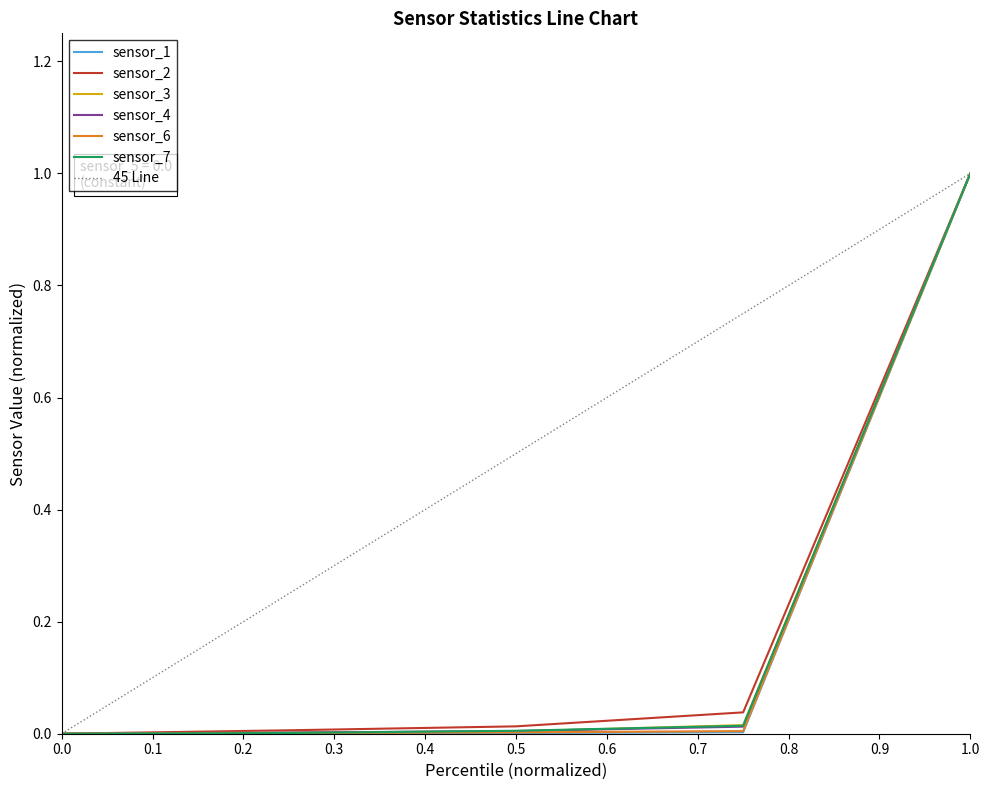

What is the sum of all sensor_7 values?

1.0